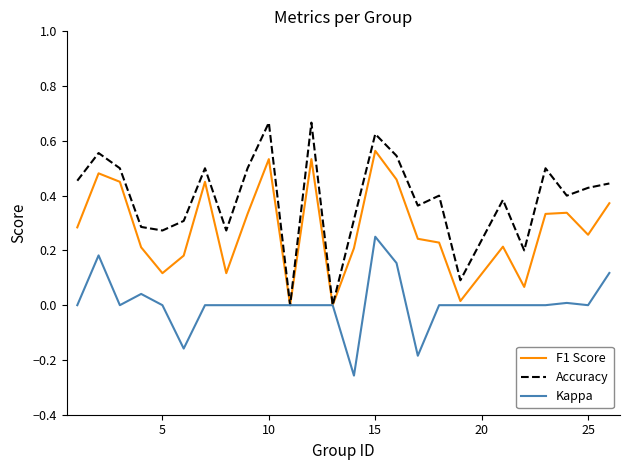

List the series in order of their overall mean, lowest first.

Kappa, F1 Score, Accuracy